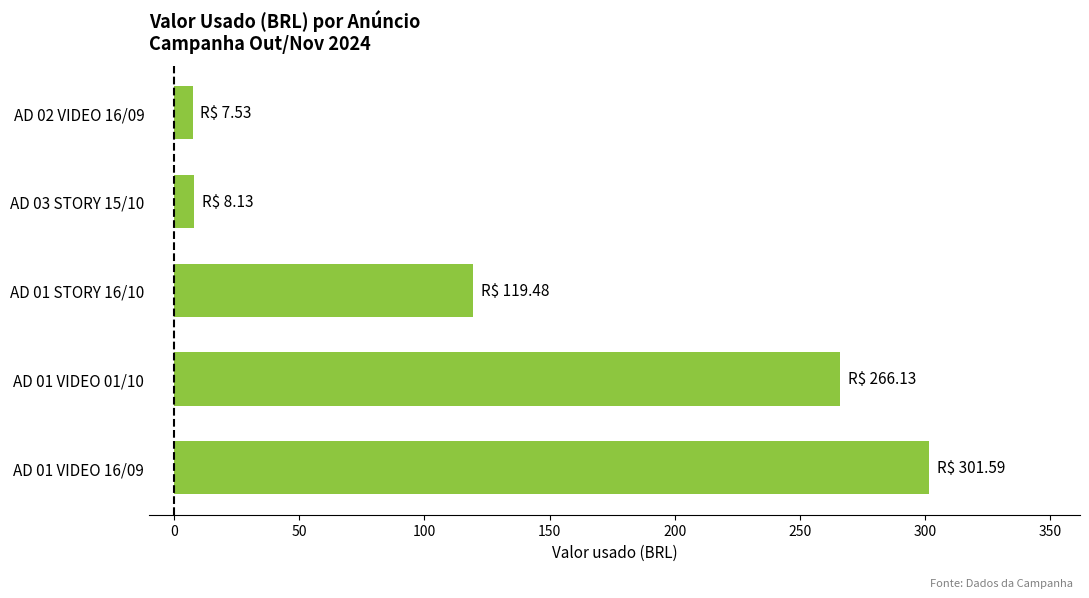

What is the greatest value displayed?

301.6